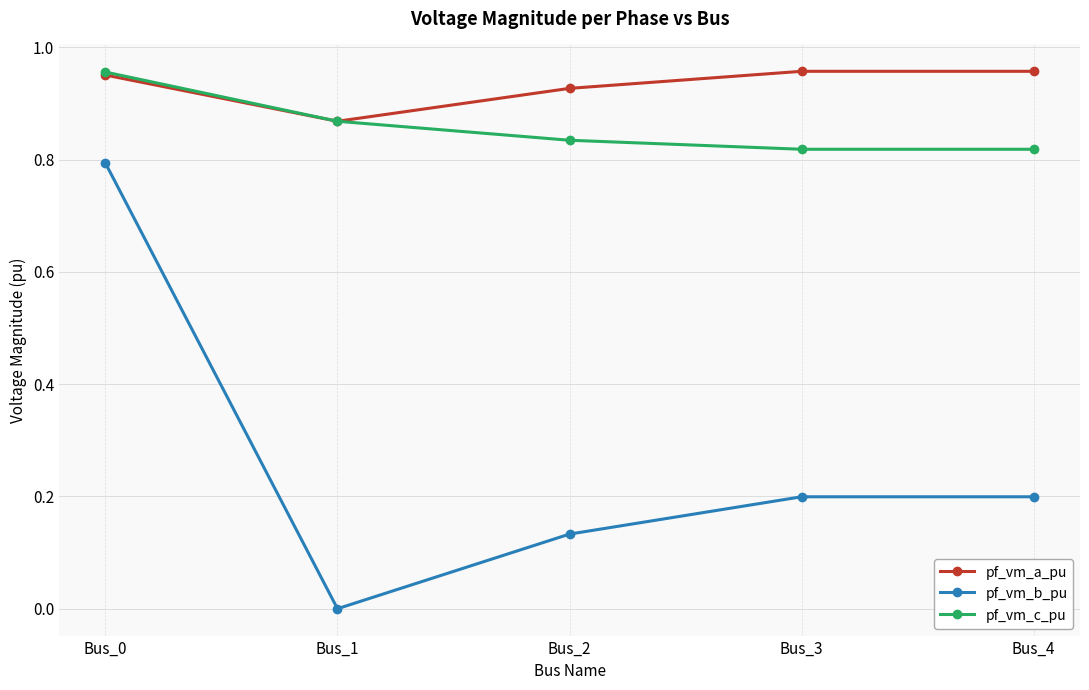

True or false: pf_vm_b_pu and pf_vm_c_pu intersect in this chart.

False